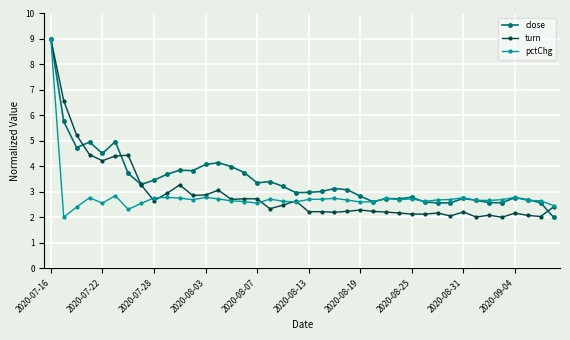

True or false: pctChg has more than 0 points higher than both neighbors.

True